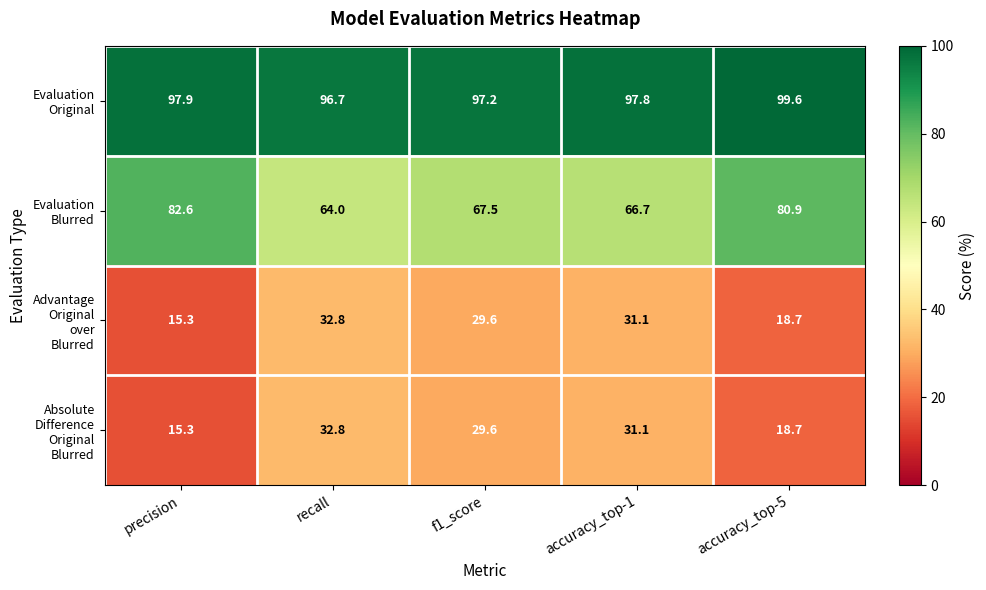

At how many categories does at least one series exceed 72?

5